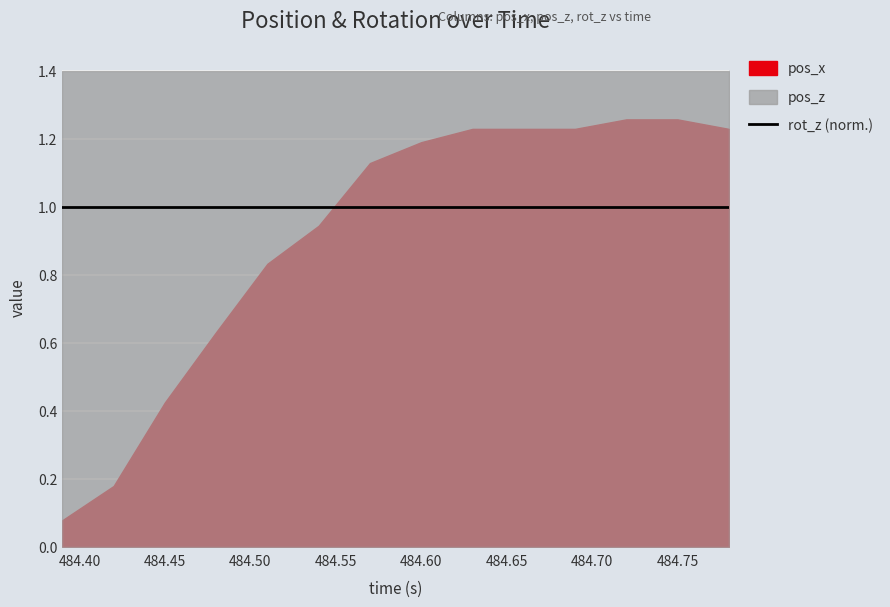

Which has a higher value, 484.39 or 484.75?

484.75